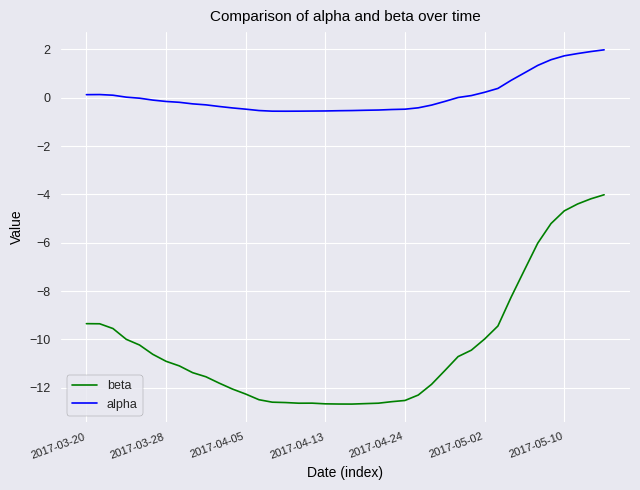

Does the chart display data point markers on the line(s)?

No